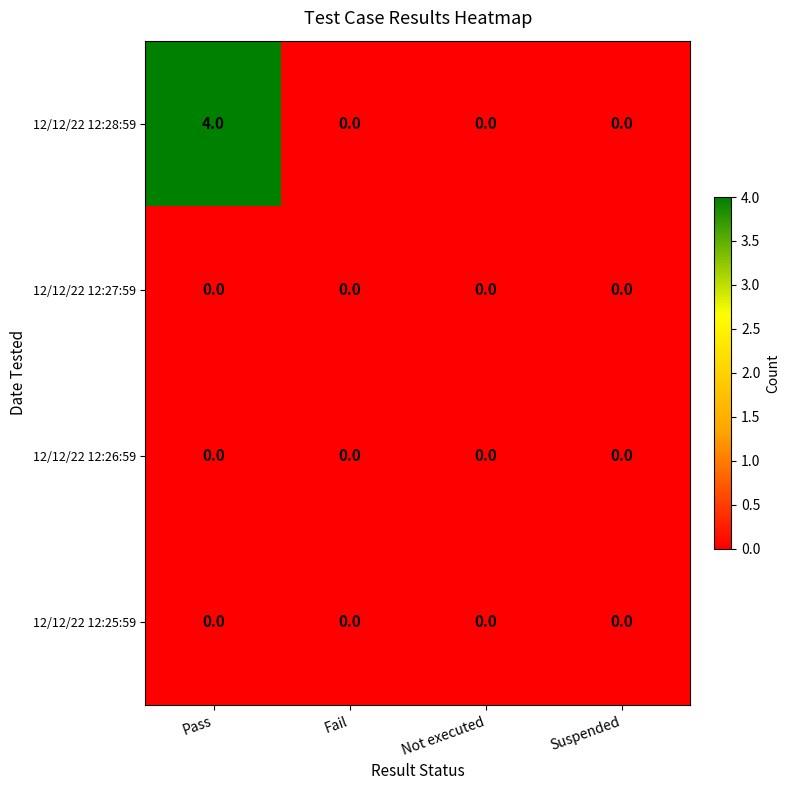

Which series has the largest total across all categories?

12/12/22 12:28:59